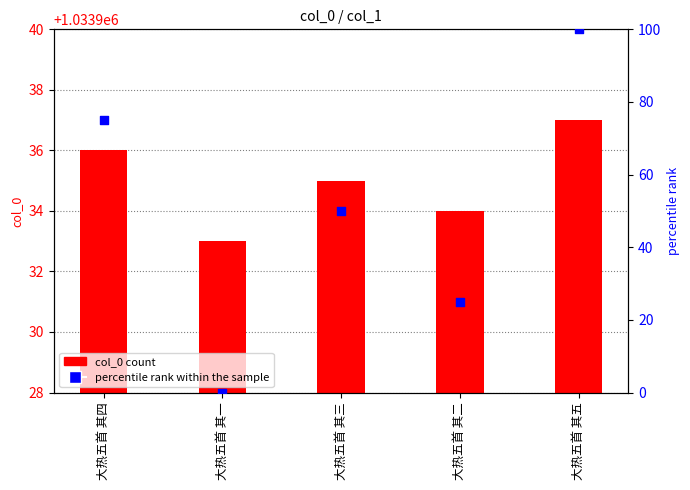

Is the value of percentile rank within the sample at 大热五首 其二 greater than the value of col_0 count at 大热五首 其五?

No